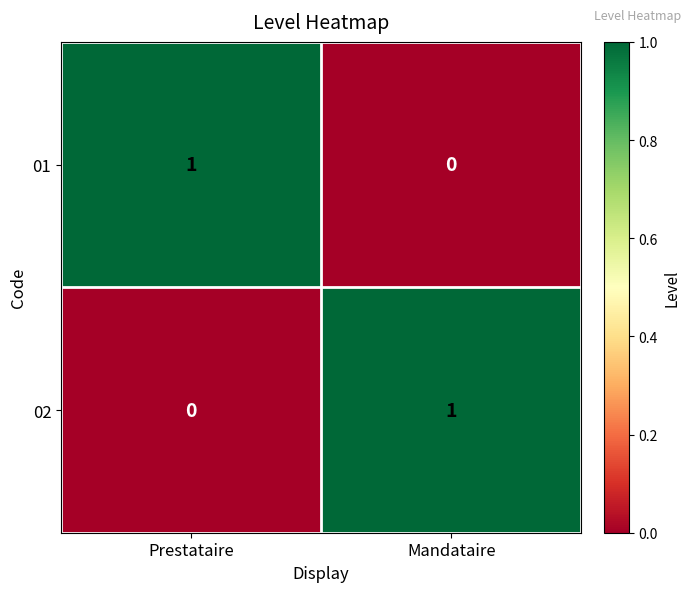

At which label is 02 closest to 0?

Prestataire